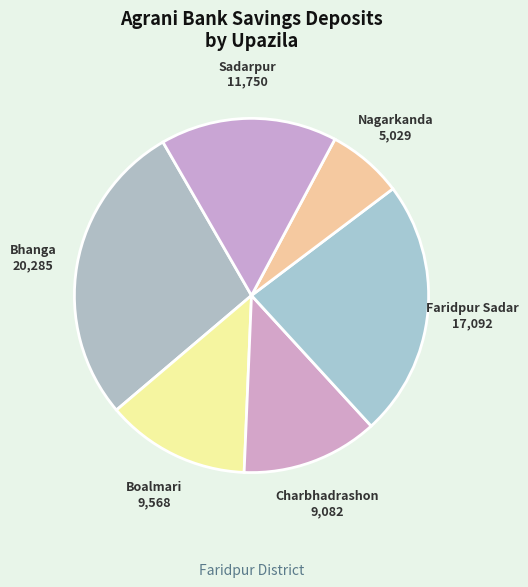

The Faridpur Sadar slice represents 31% of the pie. True or false?

False